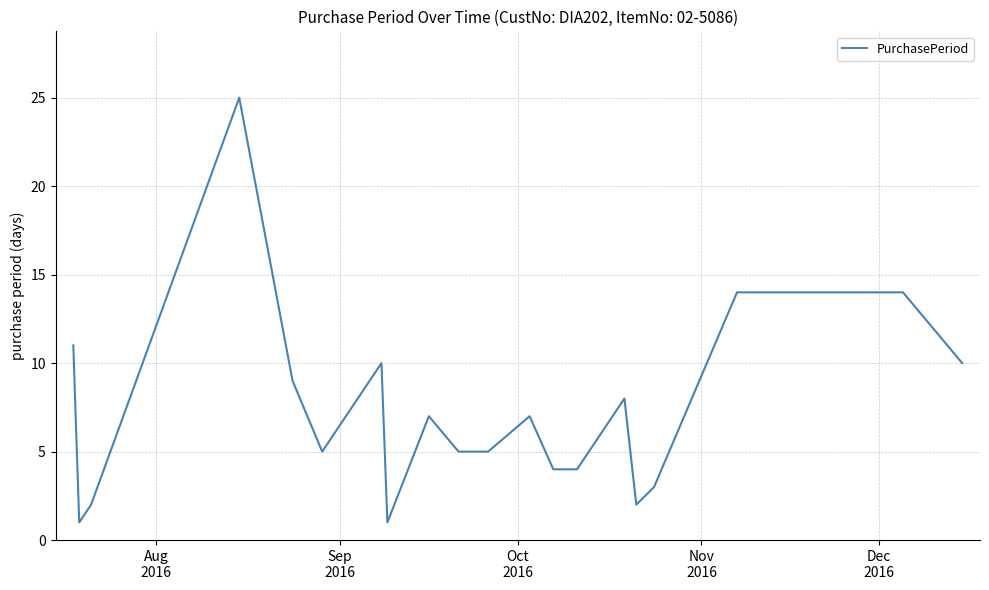

What is the maximum value shown in the chart?

25